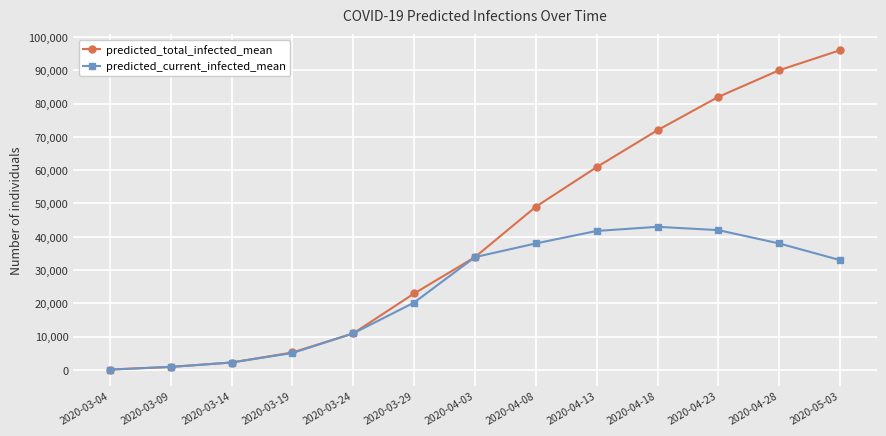

Rank the series by their maximum value, from highest to lowest.

predicted_total_infected_mean, predicted_current_infected_mean